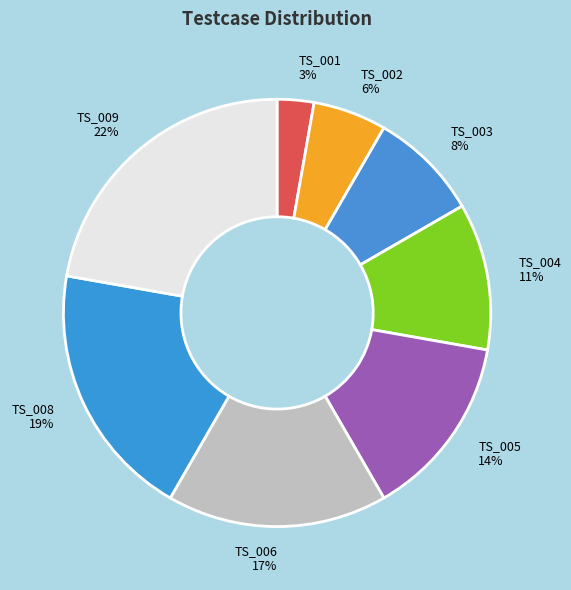

To the nearest percent, what is the average slice percentage?

12%